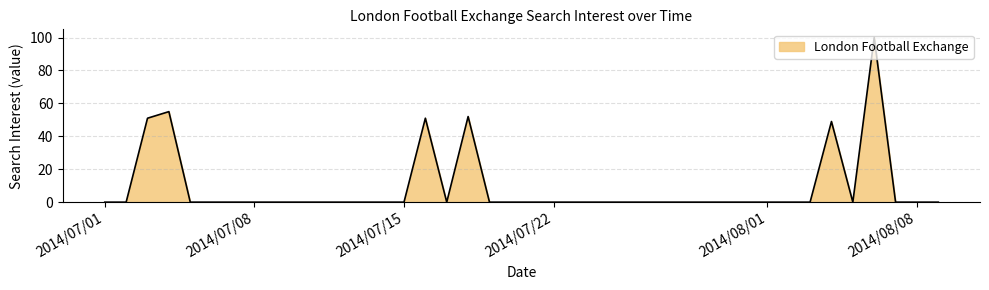

Reading left to right, transcribe all the data shown in this chart.

0	0	51	55	0	0	0	0	0	0	0	0	0	0	0	51	0	52	0	0	0	0	0	0	0	0	0	0	0	0	0	0	0	0	49	0	100	0	0	0